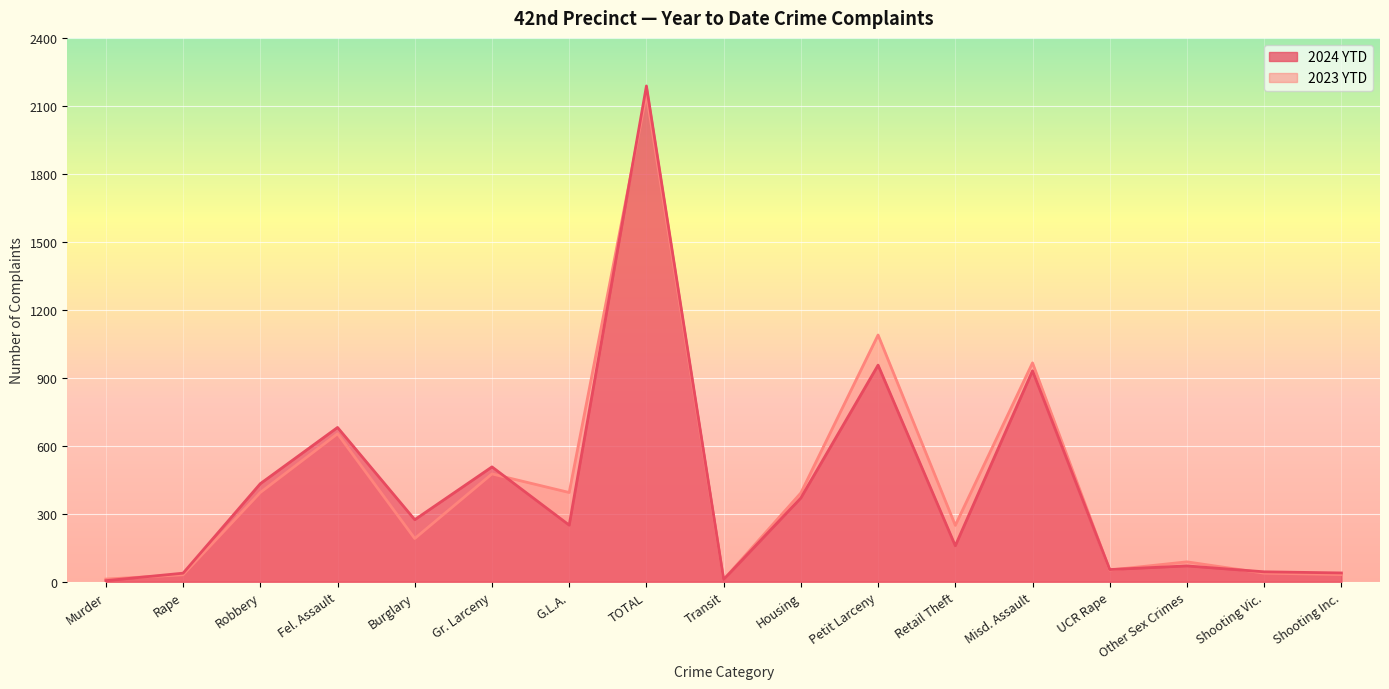

True or false: 2024 YTD has a value of 38 at Rape.

True